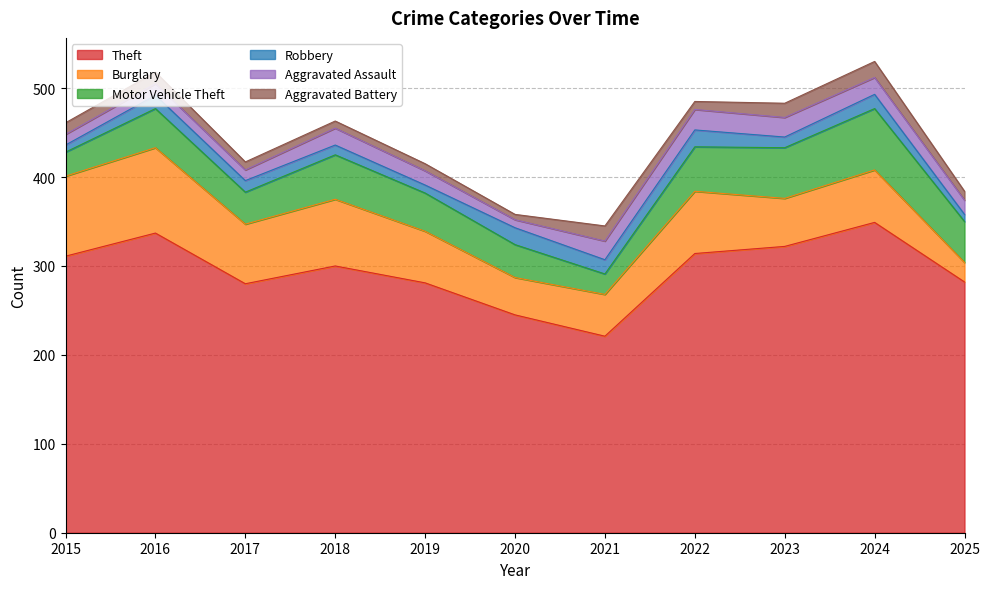

True or false: Robbery and Aggravated Assault intersect in this chart.

True